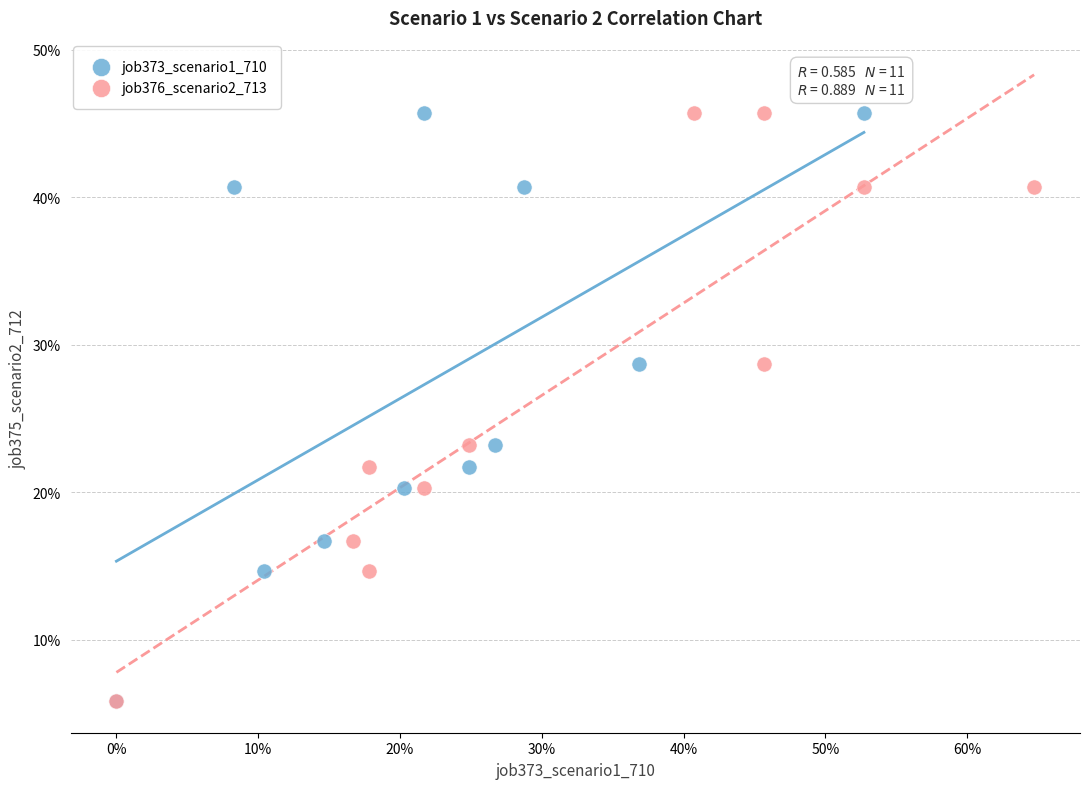

What are all the series names shown in the legend?

job373_scenario1_710, job376_scenario2_713